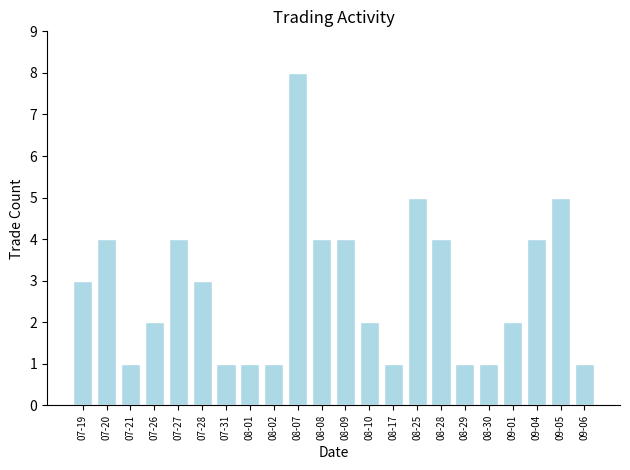

Which label corresponds to the largest value in the chart?

08-07